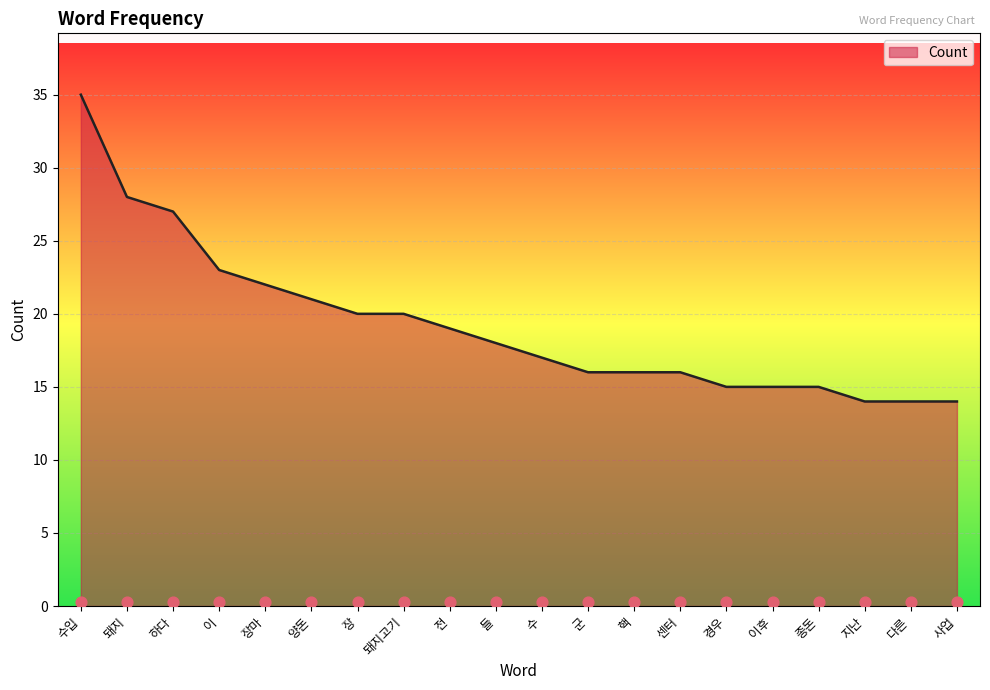

What is the ratio of the value at 전 to the value at 수입?

0.5